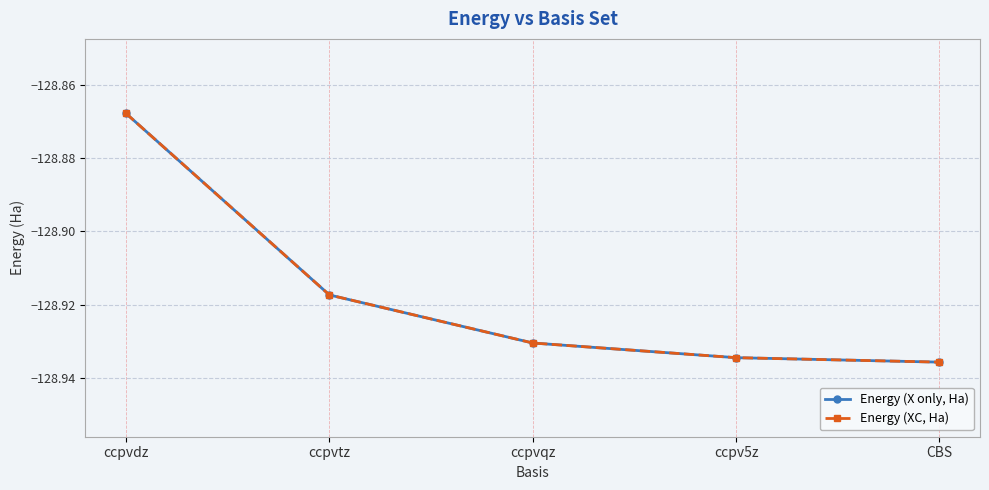

What is the smallest value displayed?

-128.9